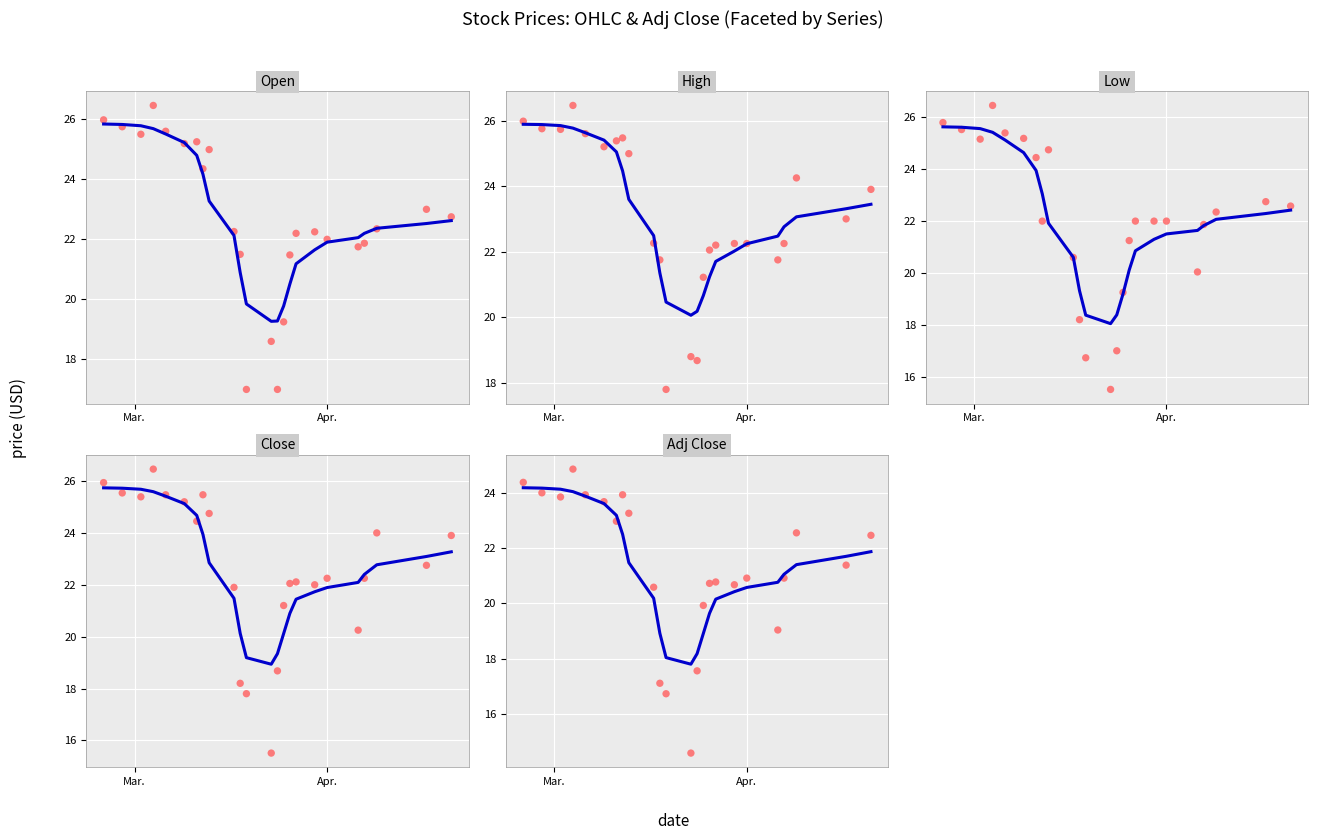

Which series reaches the minimum Y coordinate?

Adj Close